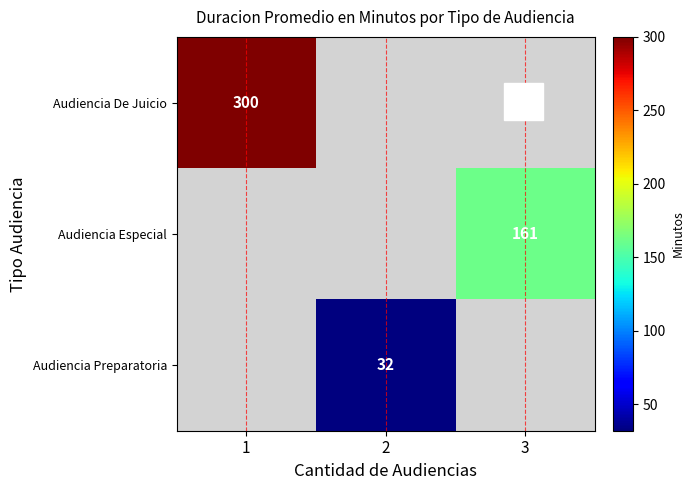

The value of Audiencia Especial at 3 is 161. True or false?

True